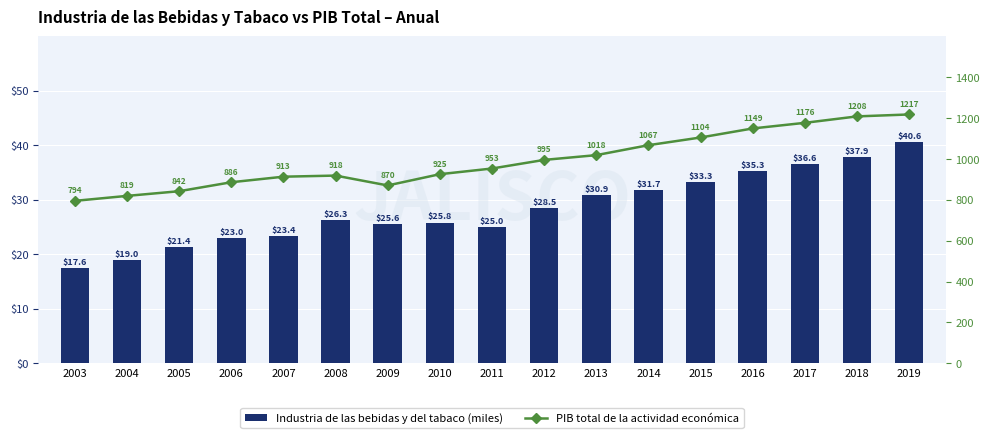

Does the chart contain any negative values?

No